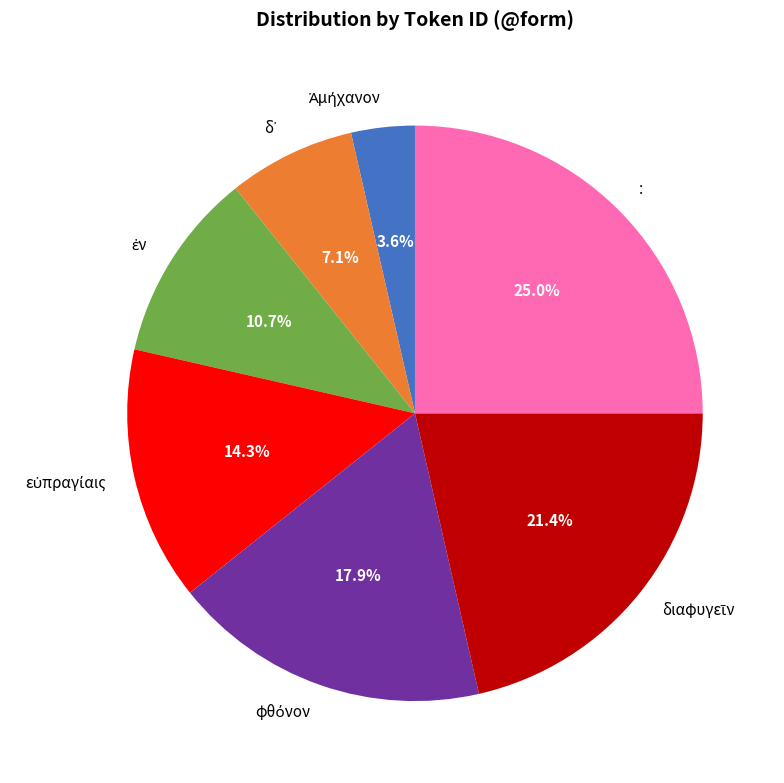

How much of the chart is everything except :?

75.0%